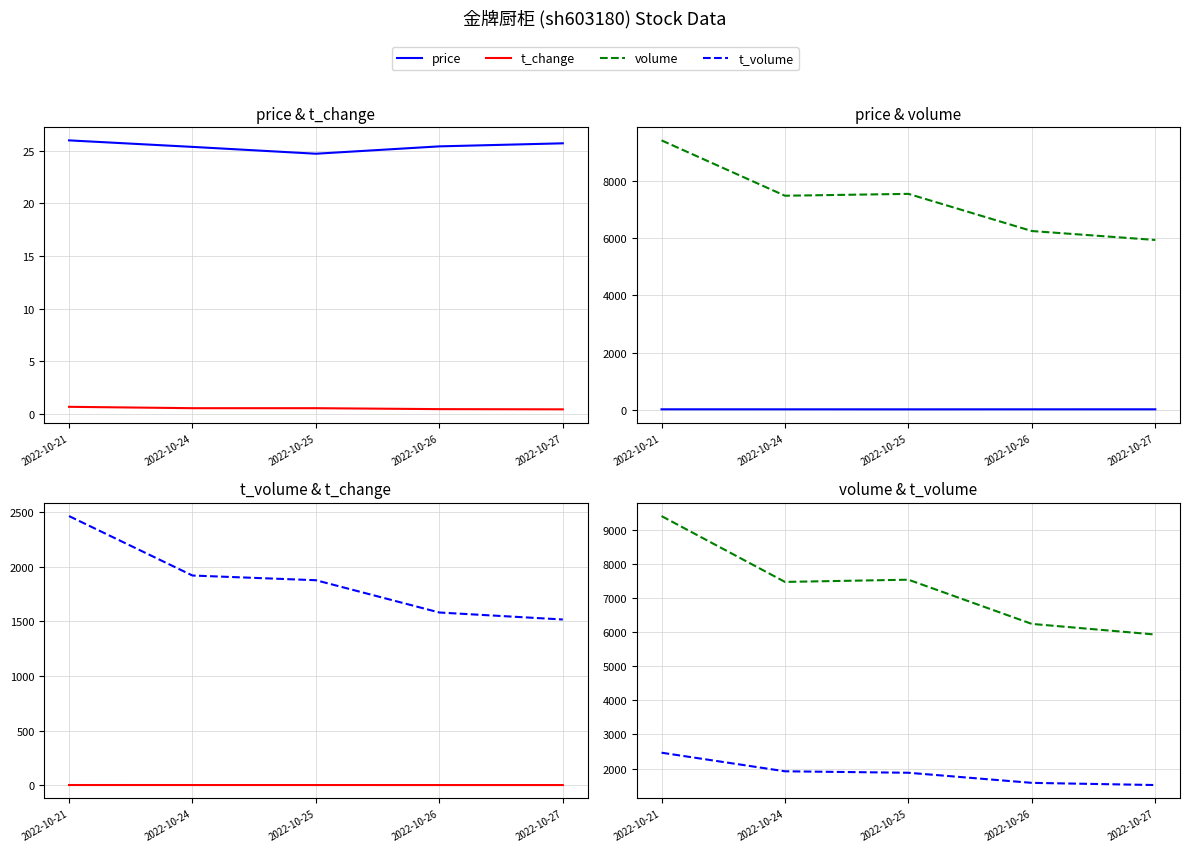

What is the sum of the t_change values at 2022-10-25 and 2022-10-26?

0.9